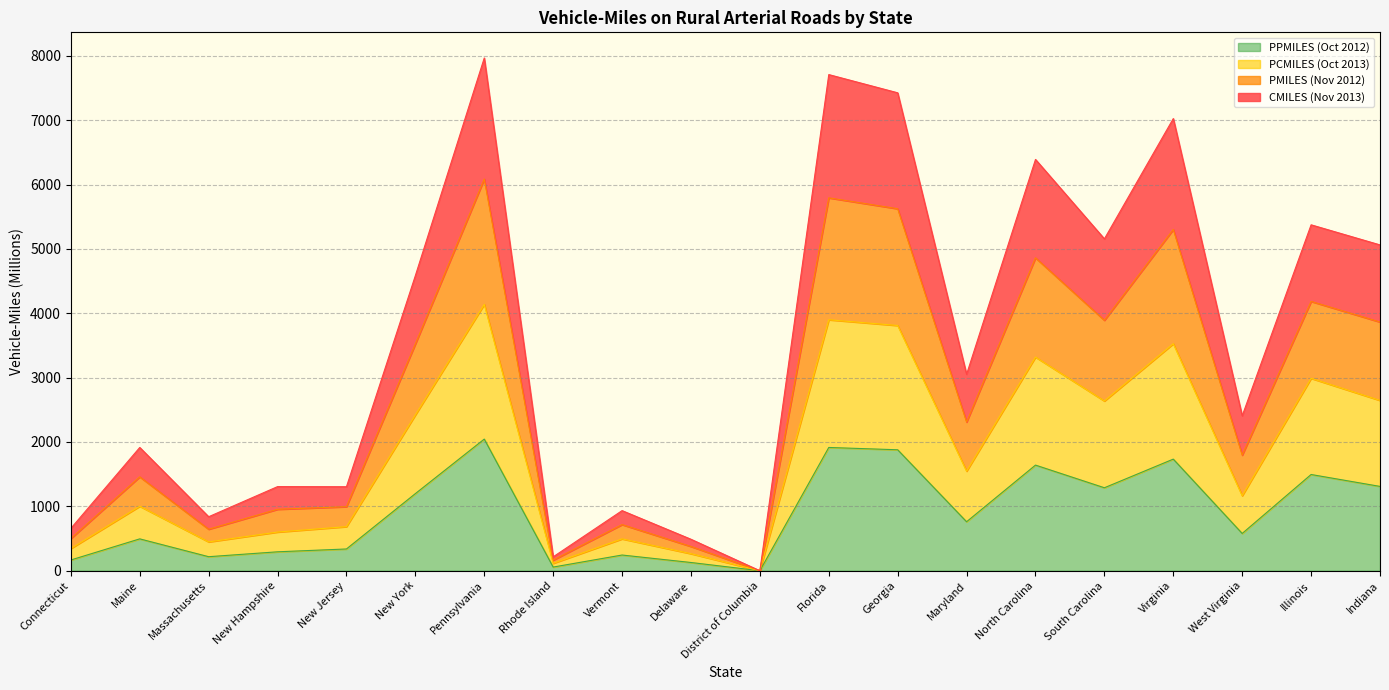

True or false: PMILES (Nov 2012) and CMILES (Nov 2013) intersect in this chart.

False